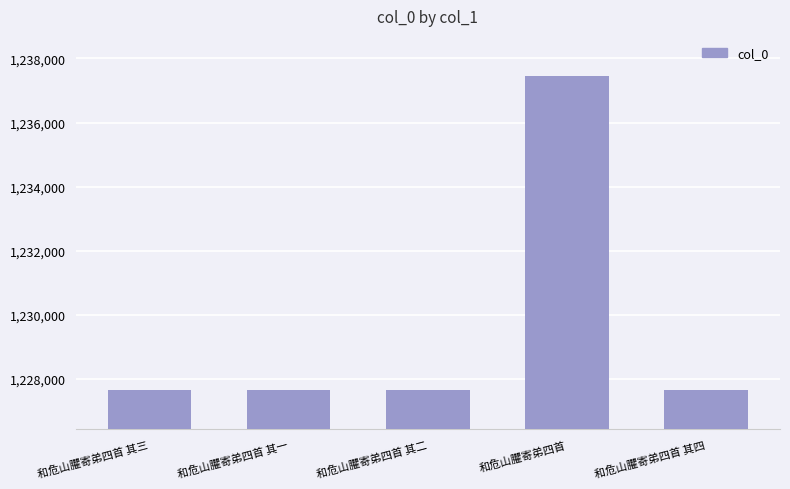

What is the label of the 1st bar from the left?

和危山臞寄弟四首 其三